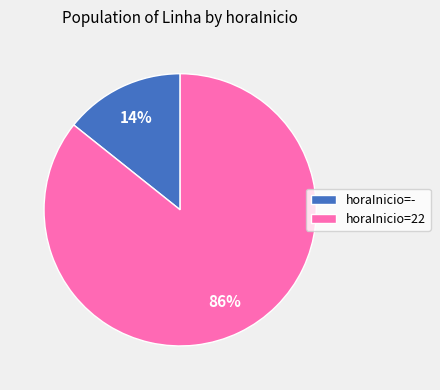

To the nearest percent, what portion does horaInicio=22 represent?

86%